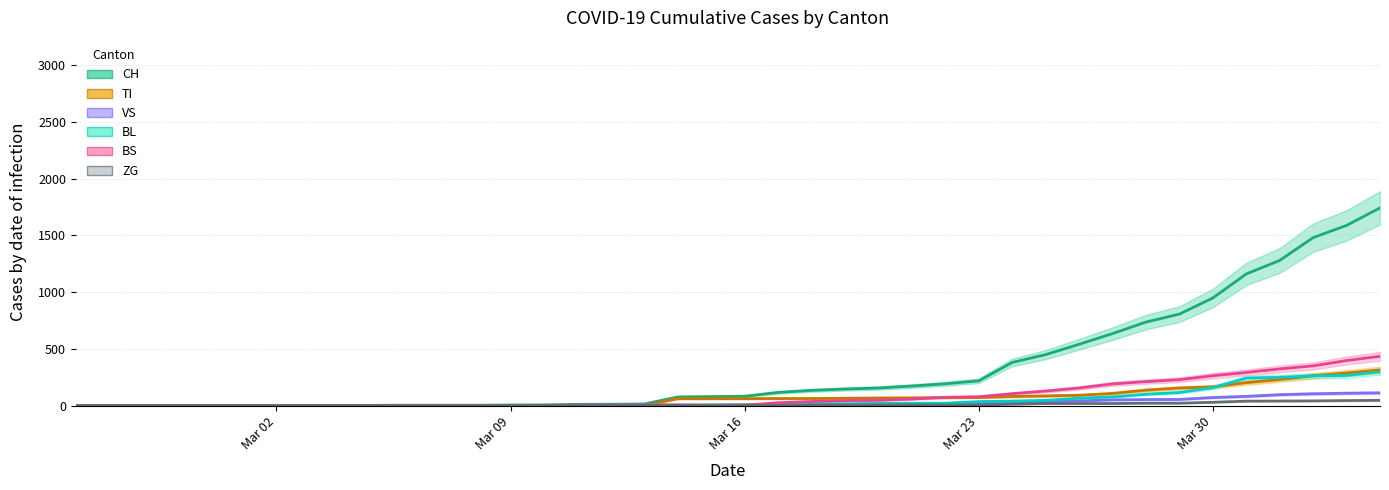

What are all the series names shown in the legend?

CH, TI, VS, BL, BS, ZG